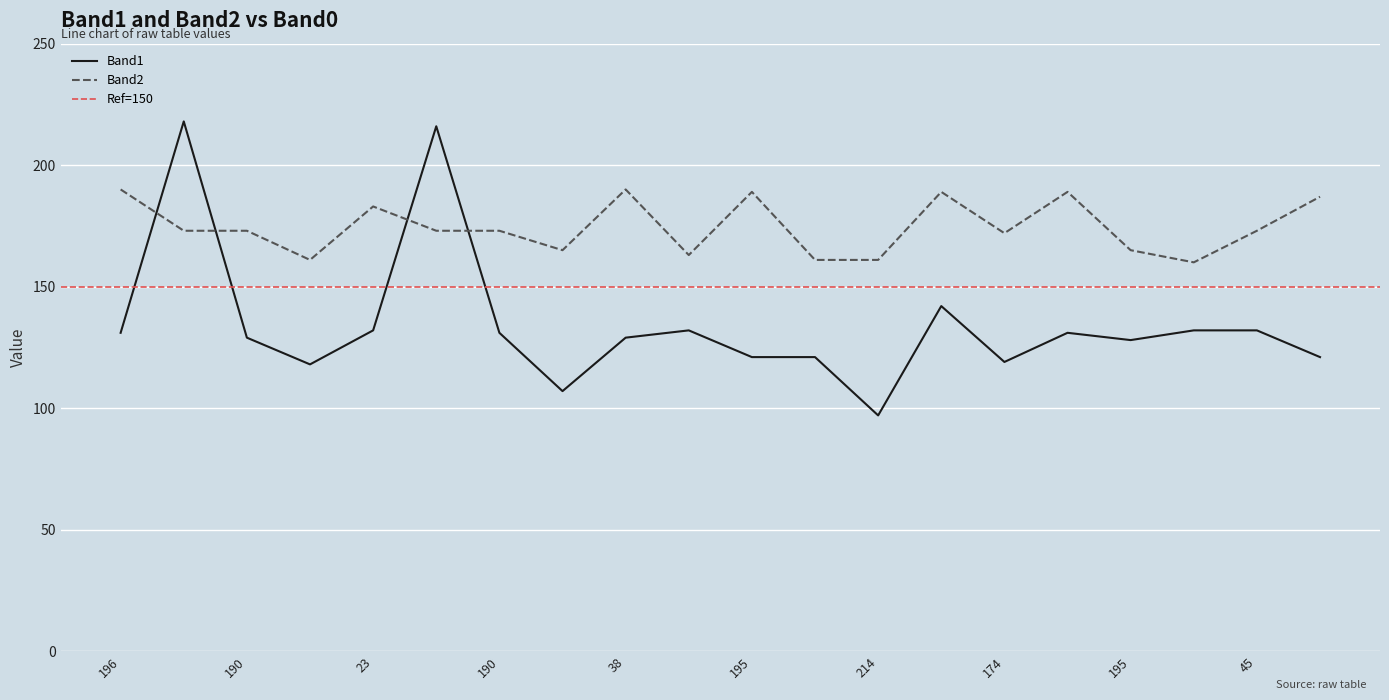

How many interior local valleys does the Band1 series have?

5